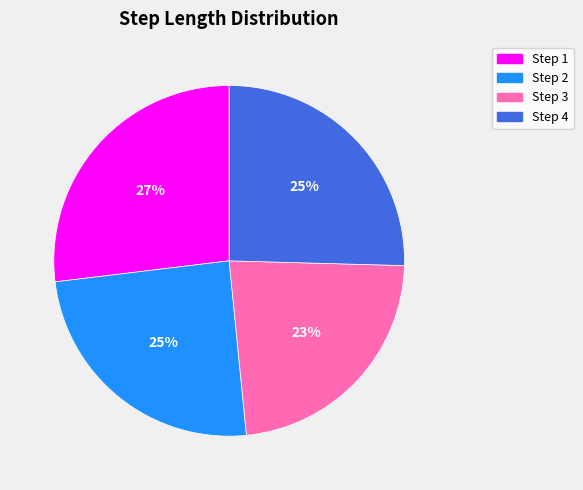

What is the largest slice in the pie chart?

Step 1